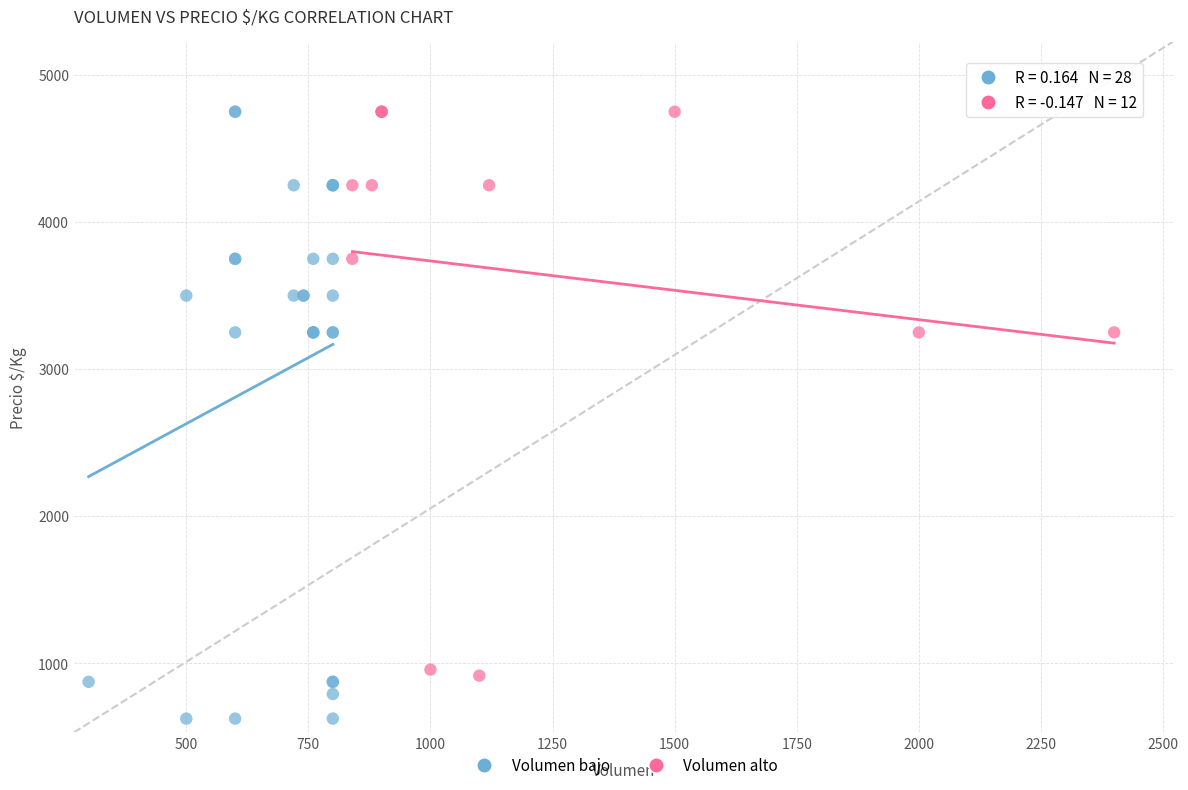

Which series reaches the minimum Y coordinate?

Volumen bajo